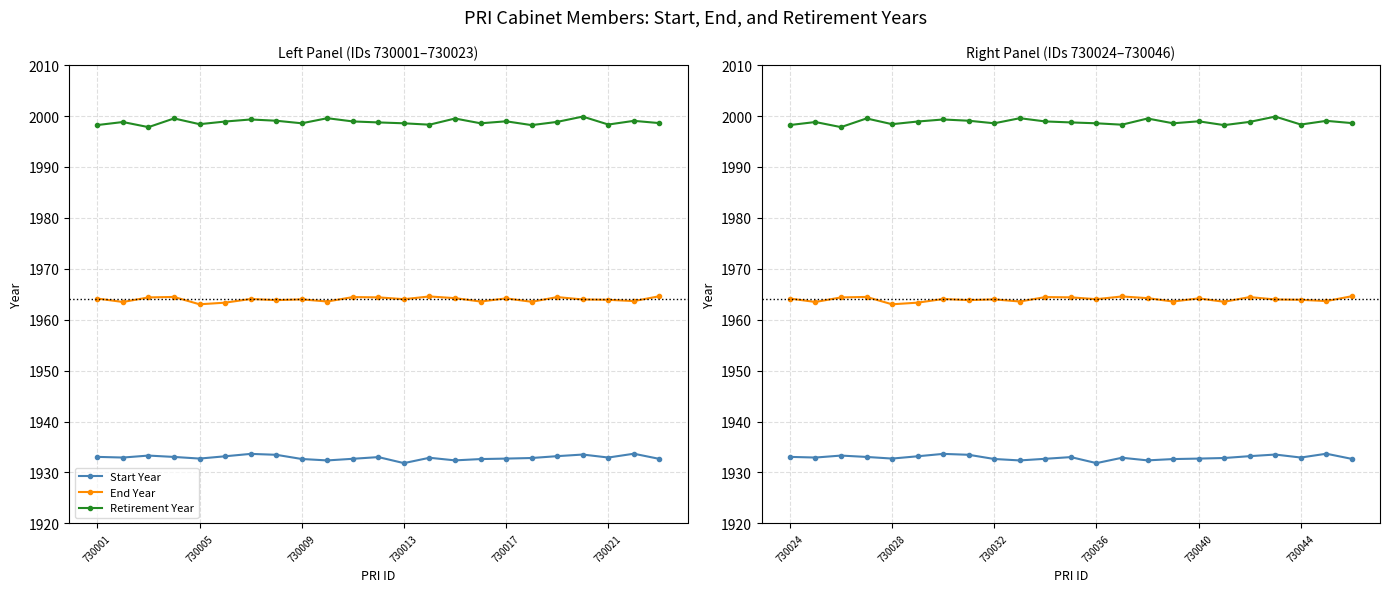

In Retirement Year, how many points are lower than both neighbors (excluding endpoints)?

7